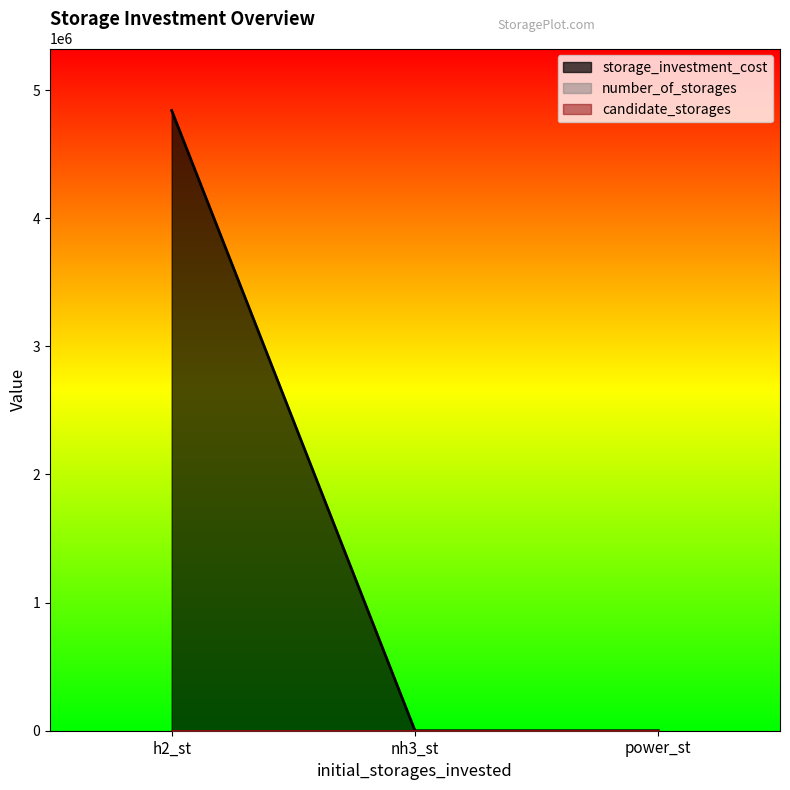

List the labels in order of storage_investment_cost value, smallest first.

nh3_st, power_st, h2_st